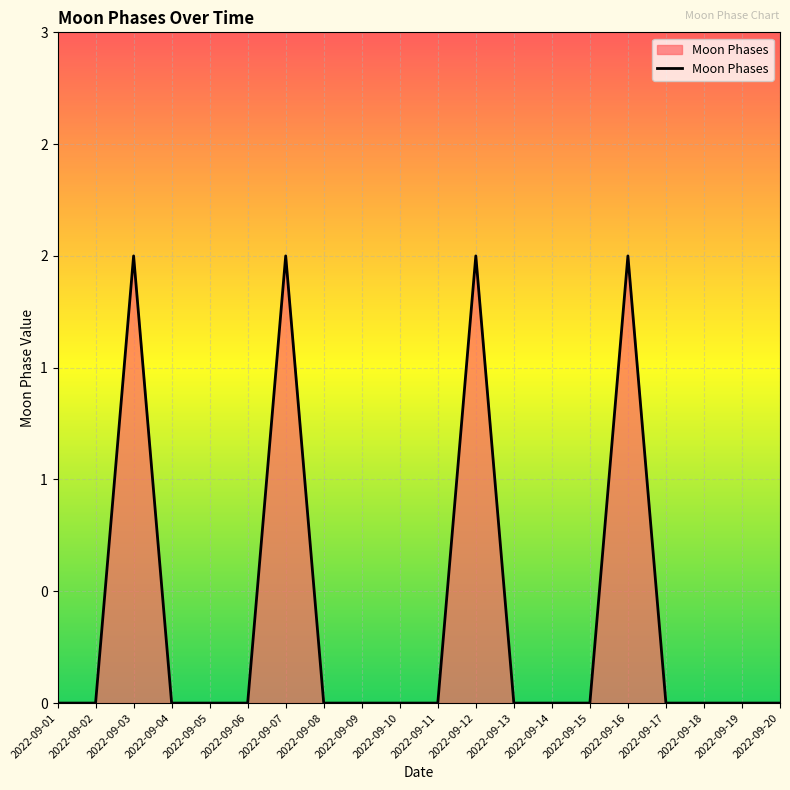

How many points are higher than both their immediate neighbors (excluding endpoints)?

4